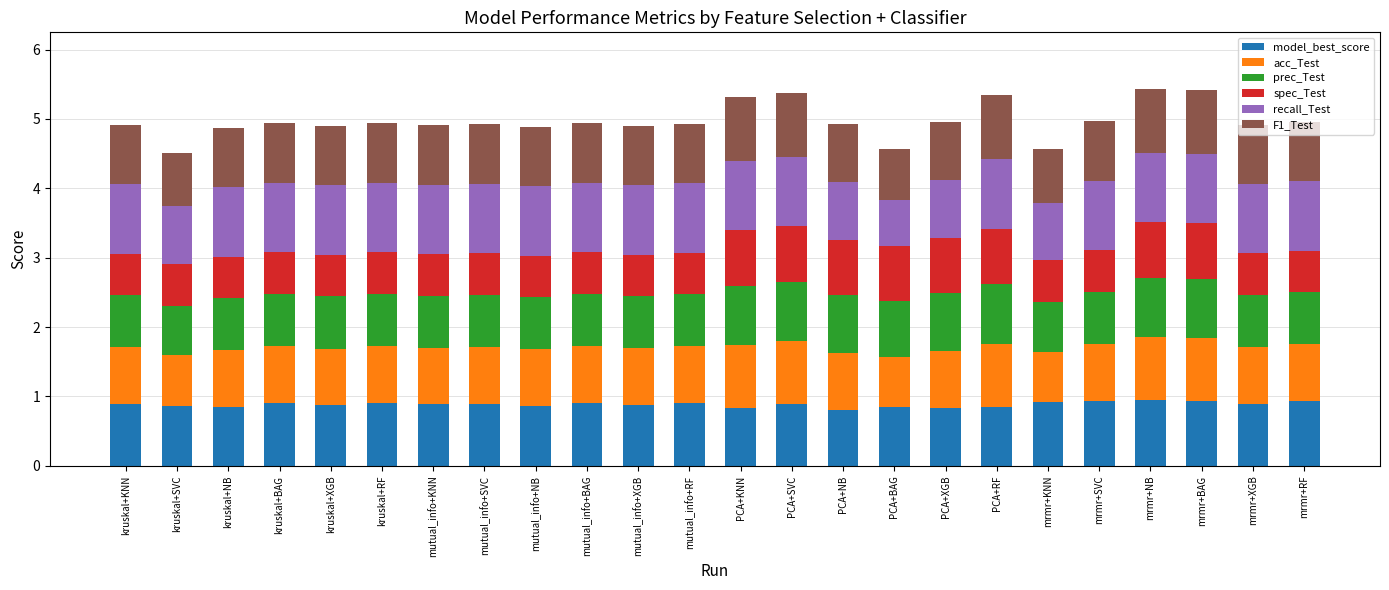

What is the total value across all series at mrmr+BAG?

5.4